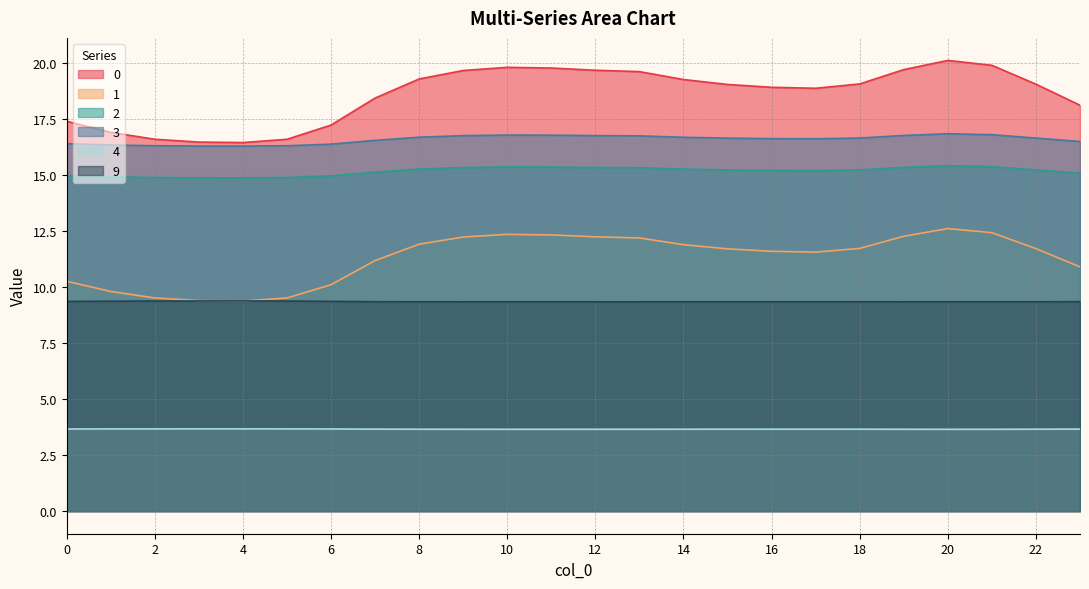

True or false: 3 has more than 0 interior local peaks.

True